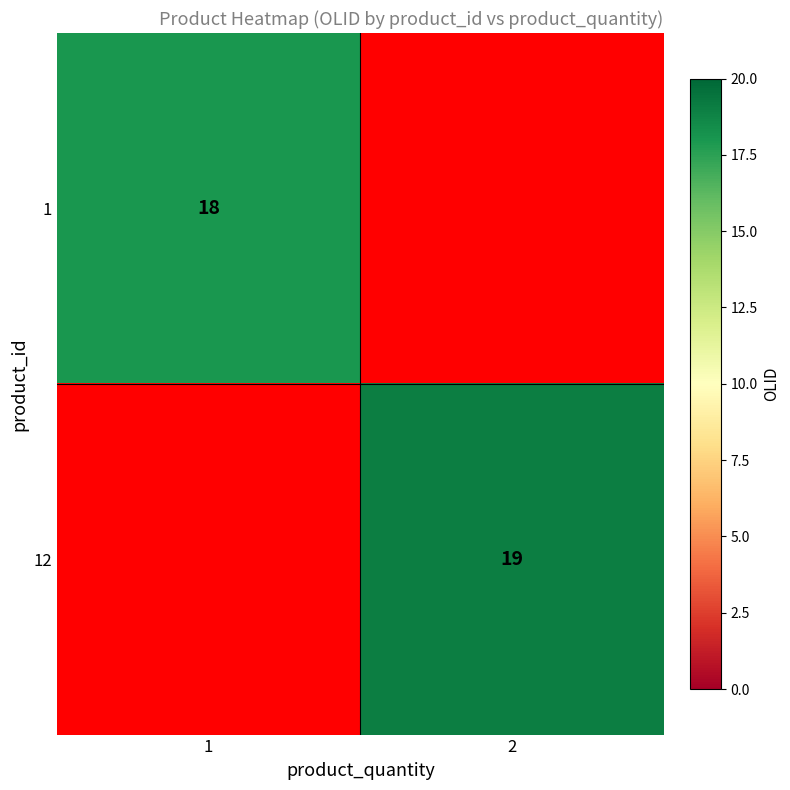

At how many categories does at least one series exceed 18?

1